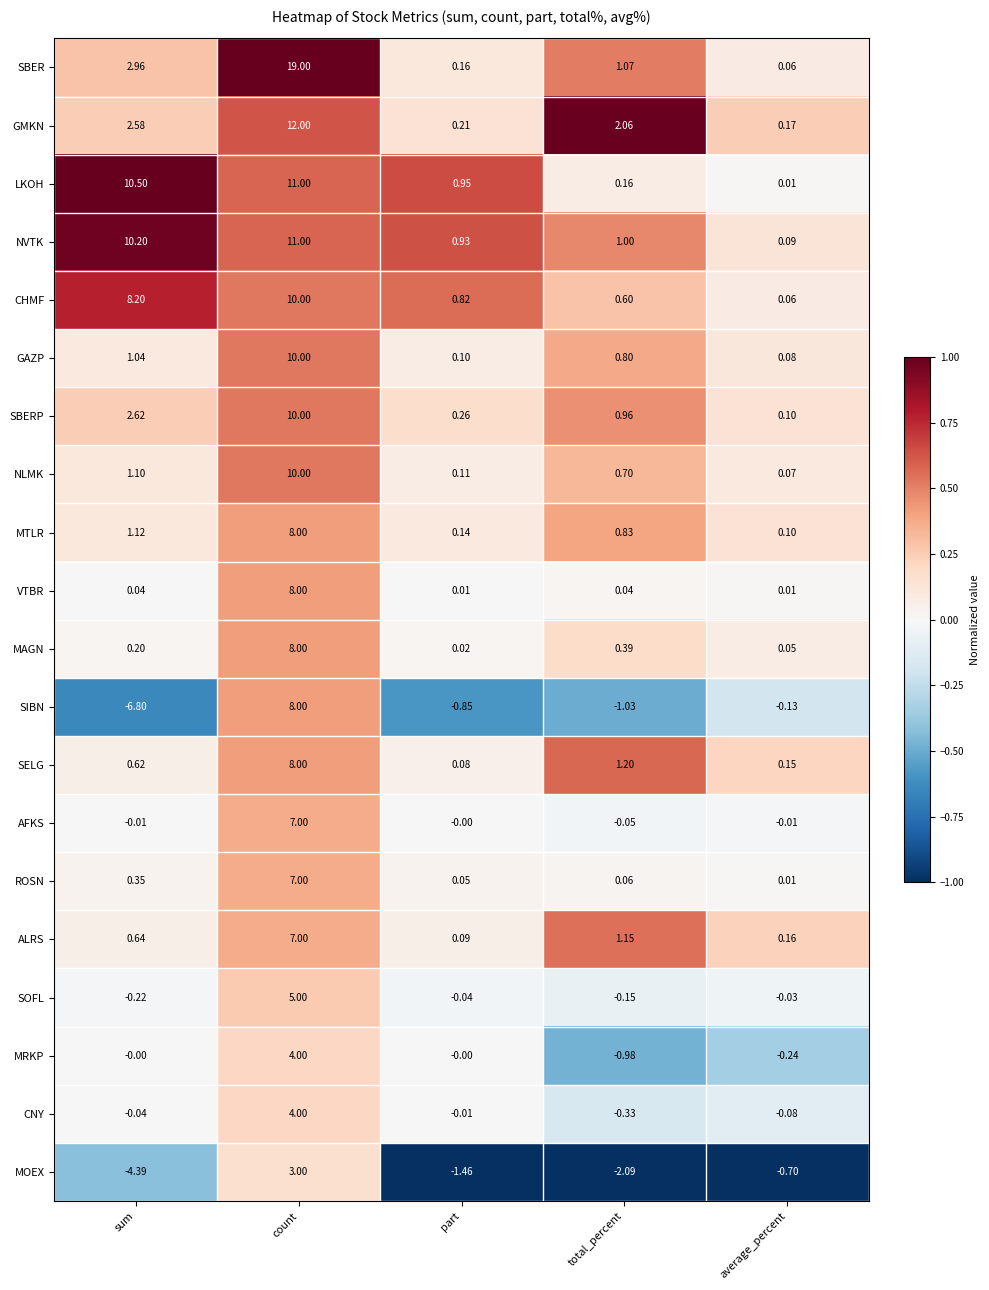

Which category has the highest value in the MTLR series?

count